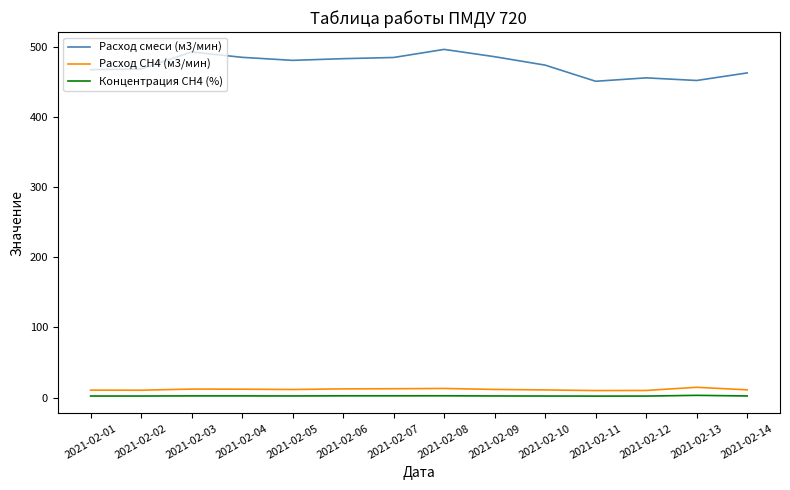

Is the value of Расход СН4 (м3/мин) at 2021-02-07 greater than the value of Расход смеси (м3/мин) at 2021-02-12?

No